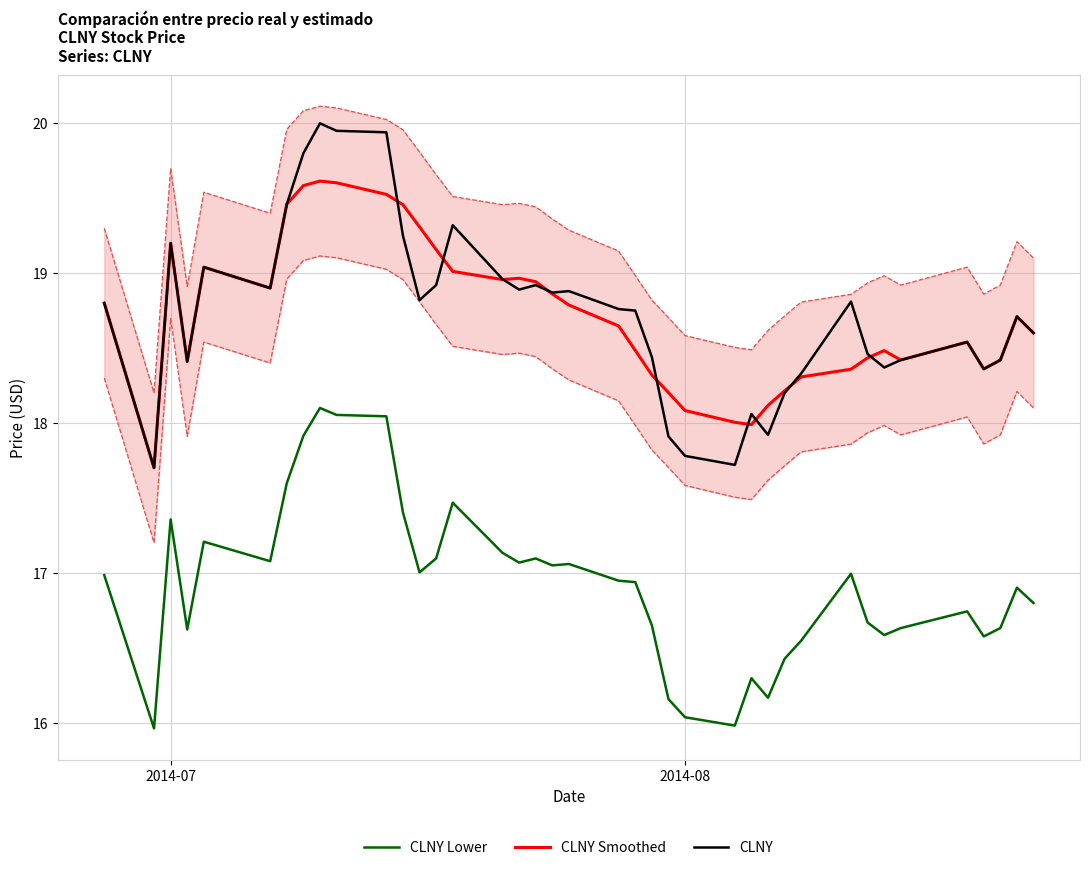

What is the minimum value for CLNY Smoothed?

17.7